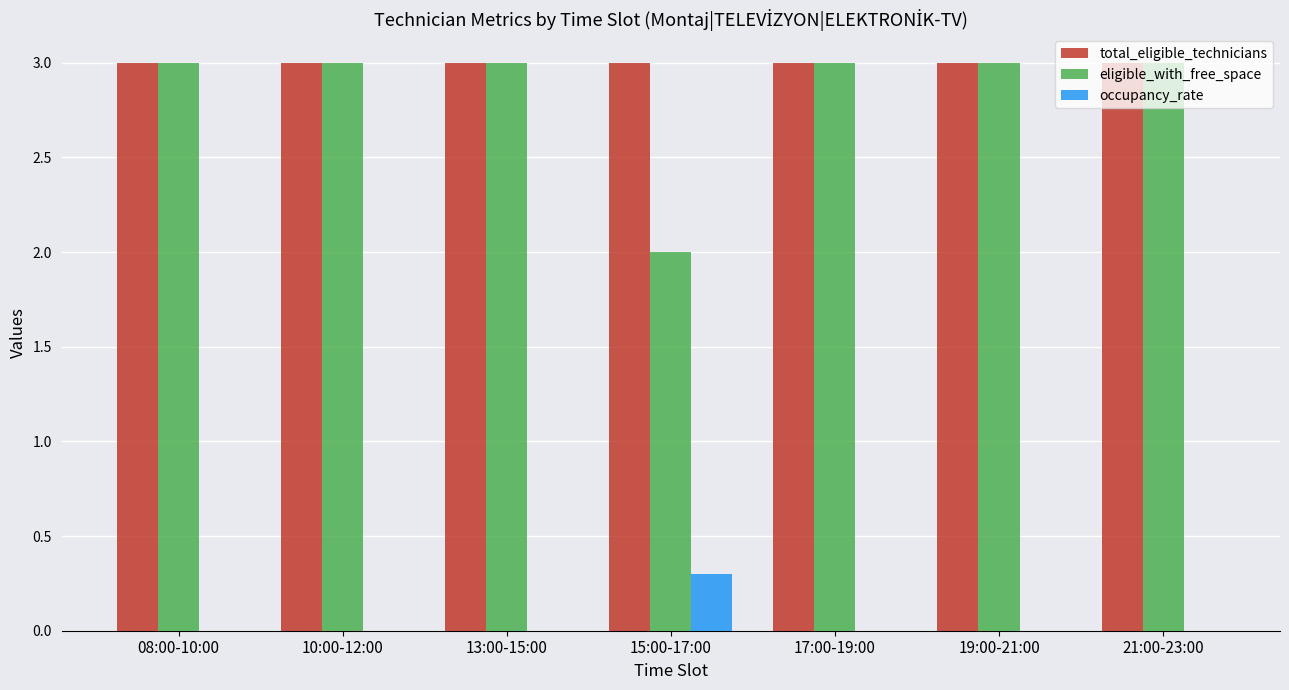

What is the maximum value for total_eligible_technicians?

3.0